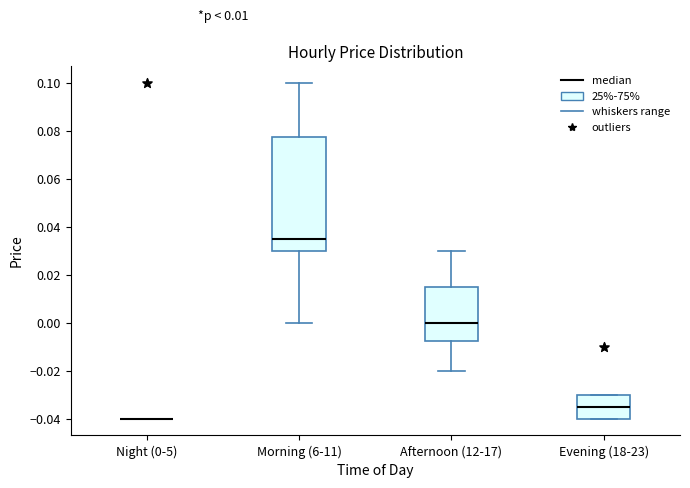

Reading left to right, transcribe this box plot: for each box, give where its median line is, the range the box spans, and where its two whiskers end, as read against the y-axis. The values are not printed on the chart, so give them approximately, as read against the axis.

Night (0-5): box collapsed to a line at -0.040, whiskers -0.040 to -0.040
Morning (6-11): median 0.036, box 0.030 to 0.078, whiskers 0.000 to 0.100
Afternoon (12-17): median 0.000, box -0.008 to 0.016, whiskers -0.020 to 0.030
Evening (18-23): median -0.034, box -0.040 to -0.030, whiskers -0.040 to -0.030